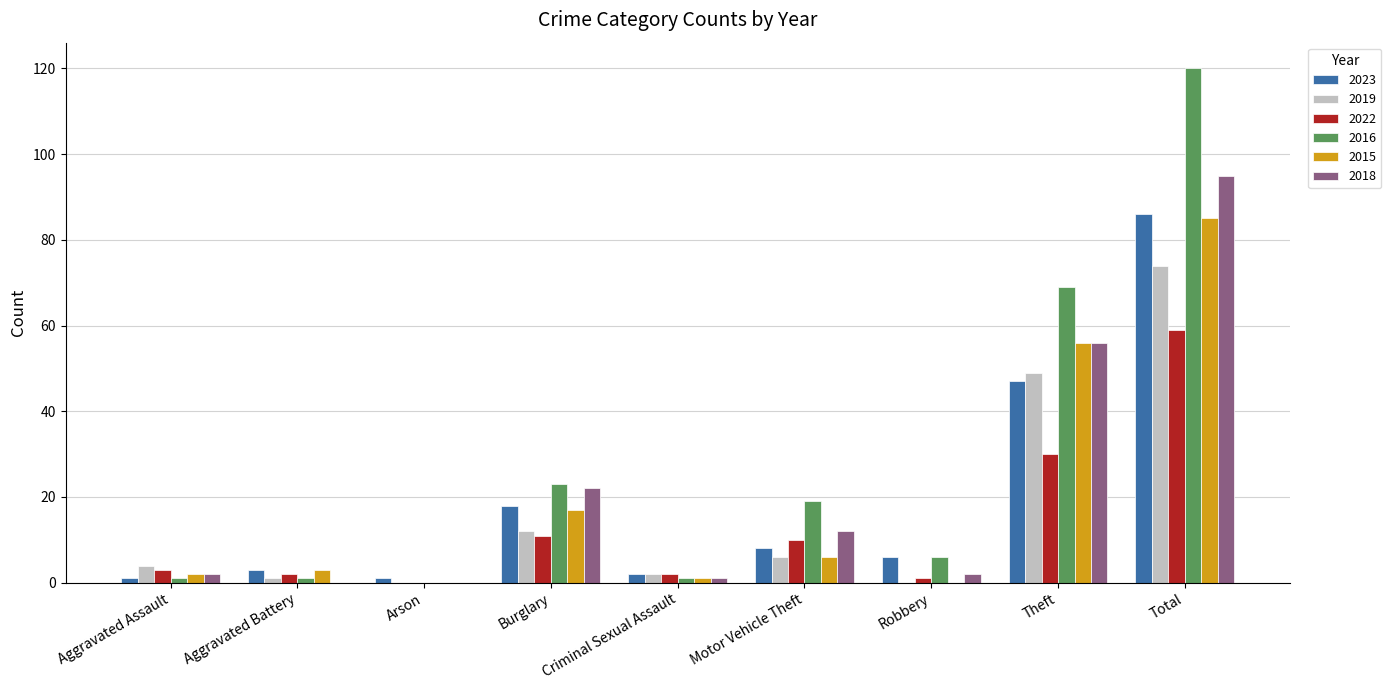

What is the sum of all 2018 values?

190